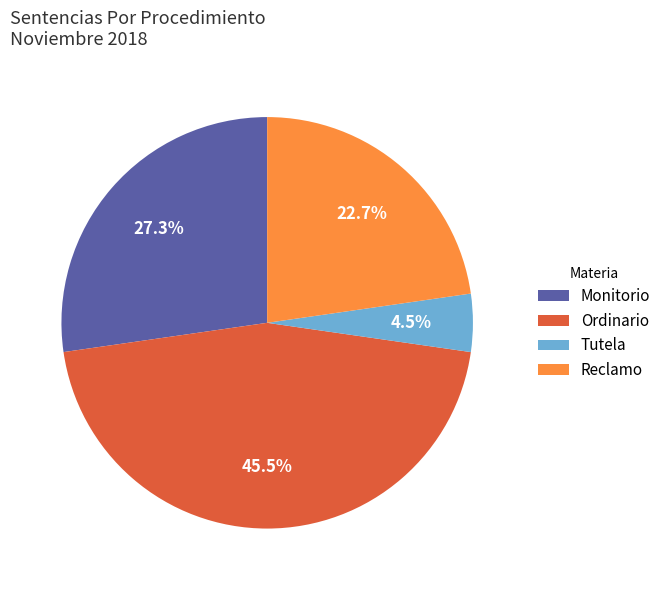

Does Ordinario represent more than half of the total?

No